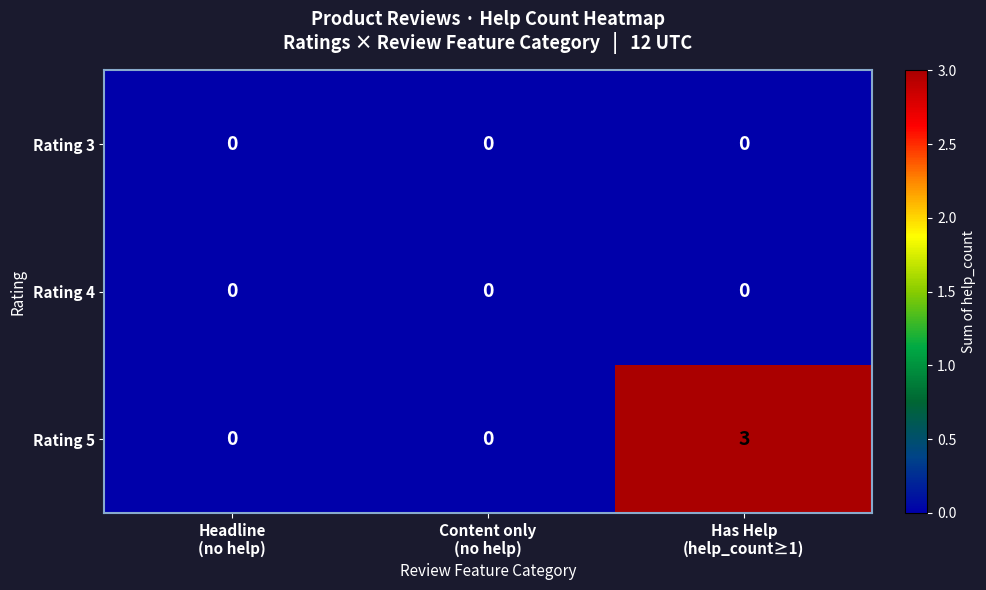

What is the difference between the maximum and minimum values in the Rating 5 series?

3